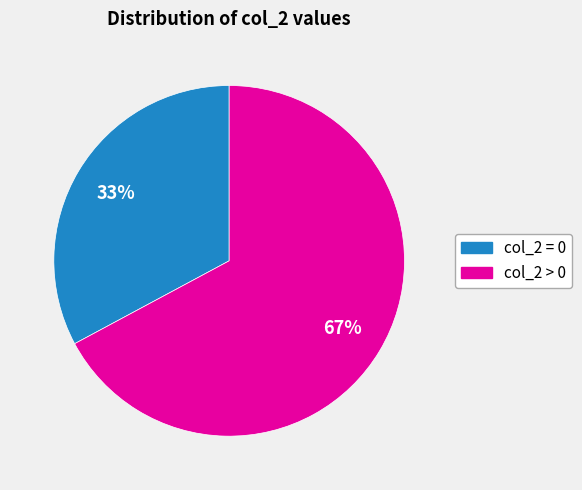

Does any single category account for the majority?

Yes